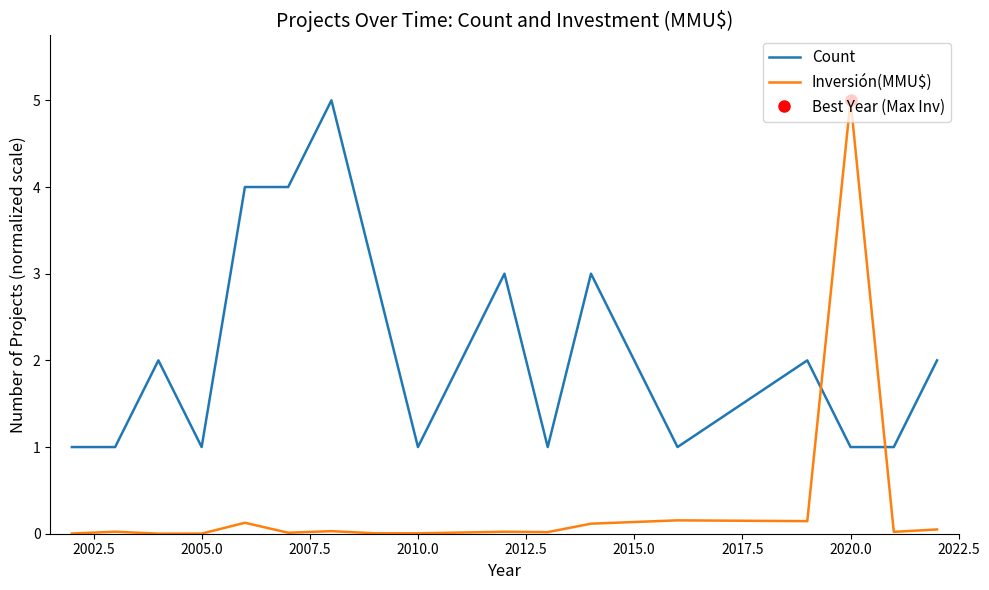

True or false: Count has a value of 1.0 at 2005.0.

True